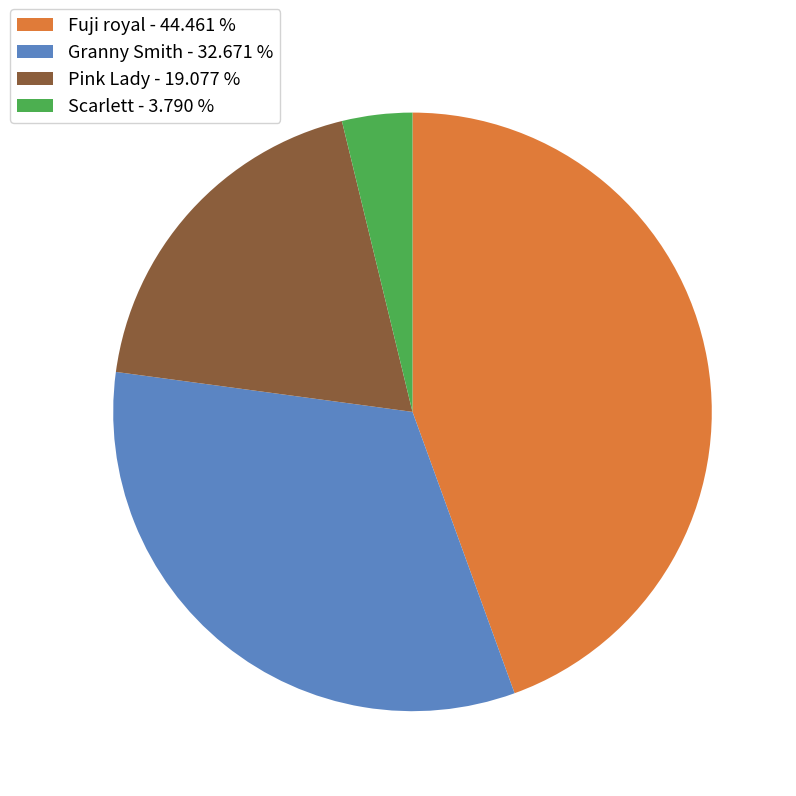

Between Fuji royal - 44.461 % and Granny Smith - 32.671 %, which is larger?

Fuji royal - 44.461 %